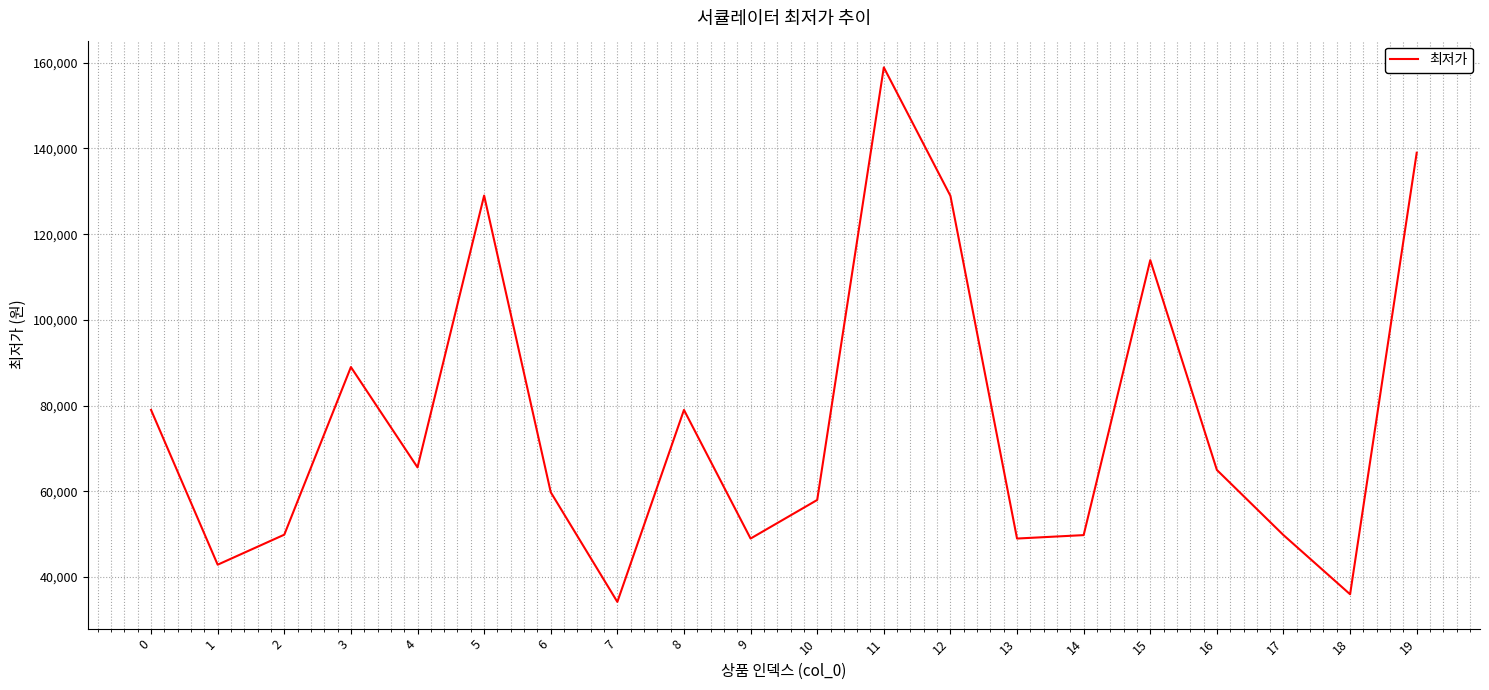

What is the smallest value displayed?

34220